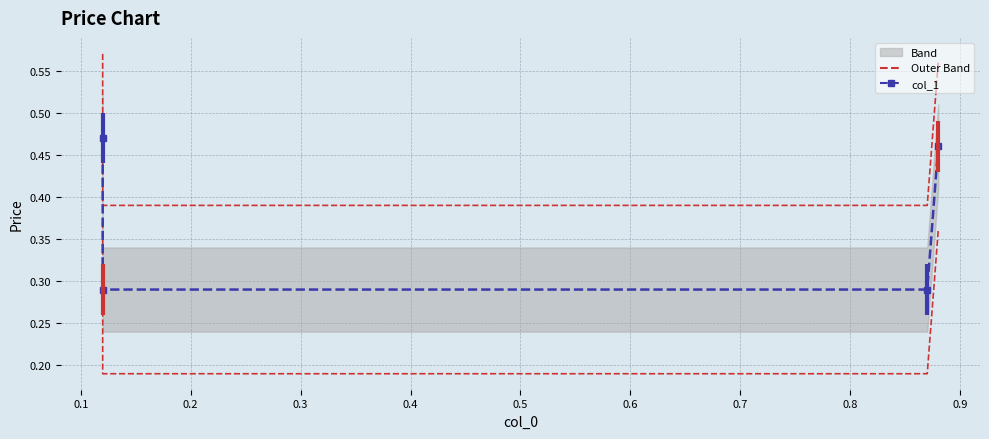

What is the value of the col_1 point at the 1st from the left?

0.5